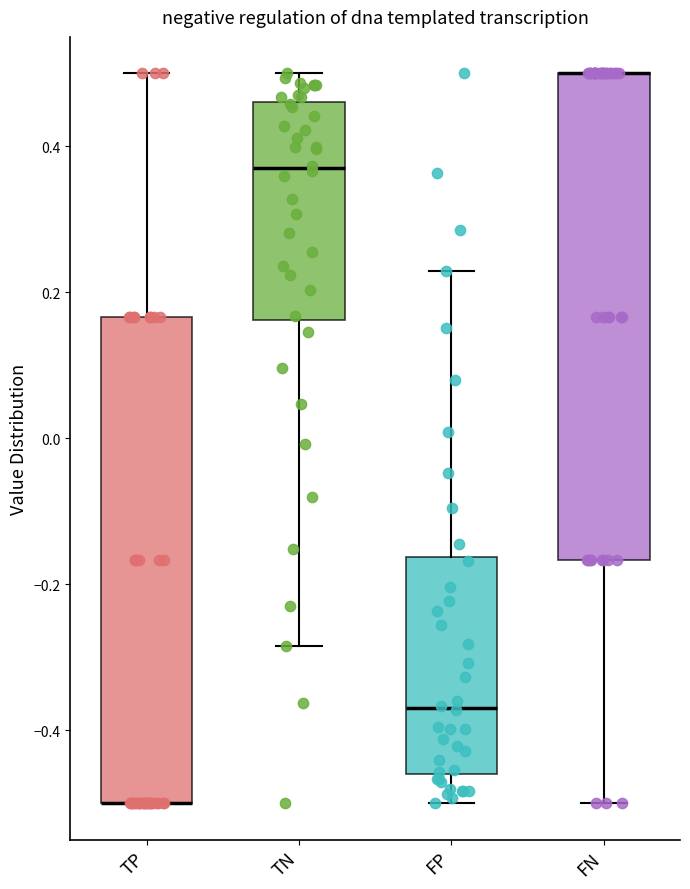

Where does the upper whisker of the box for TP end on the y-axis? The values are not printed on the chart, so give them approximately, as read against the axis.

0.50